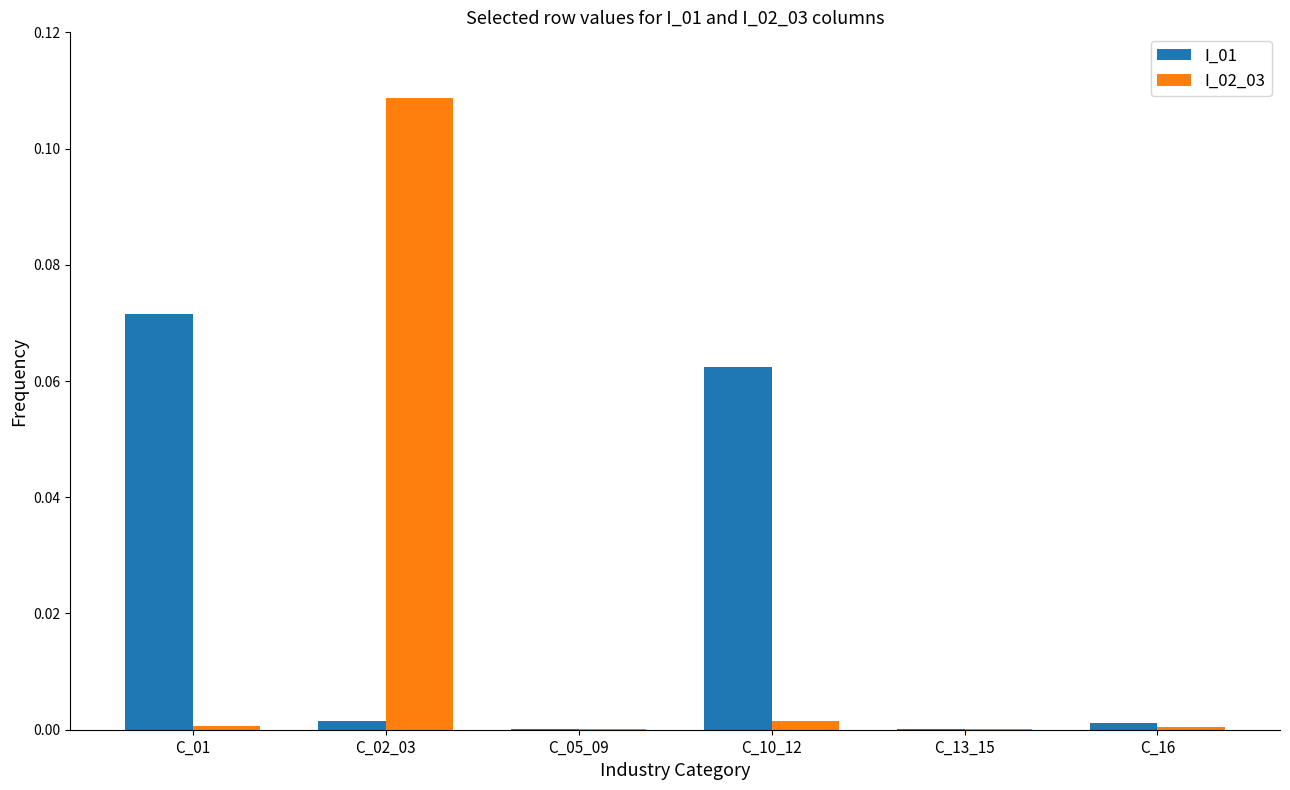

How many groups of bars are there?

6